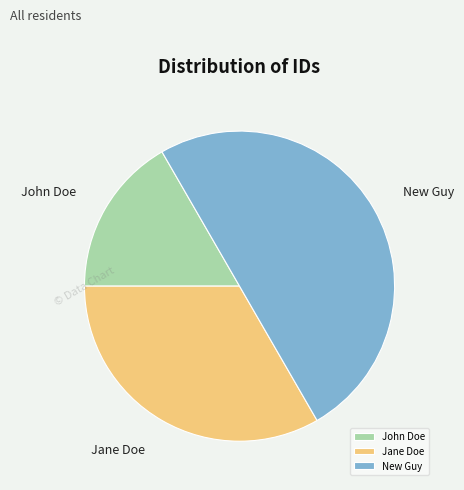

Is it true that New Guy is 60% of the pie?

False